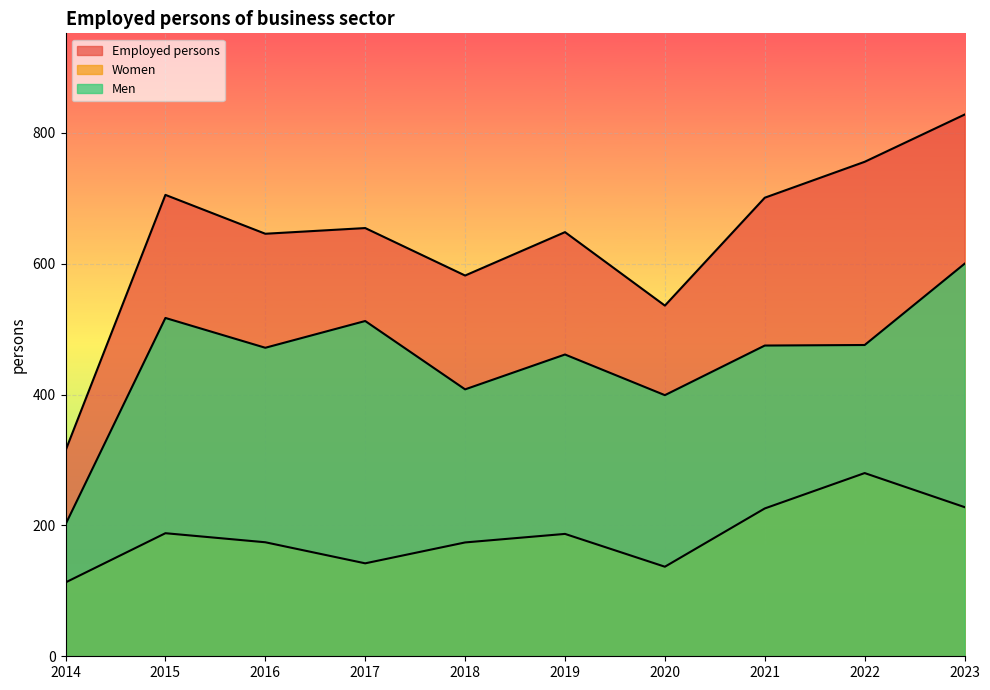

True or false: Employed persons has more than 1 interior local peaks.

True